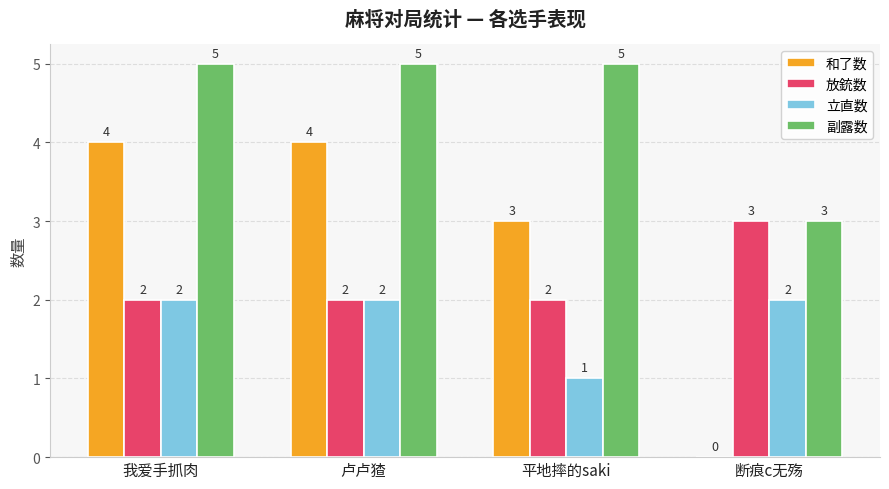

Between 卢卢猹 and 断痕c无殇, which series saw the biggest shift?

和了数